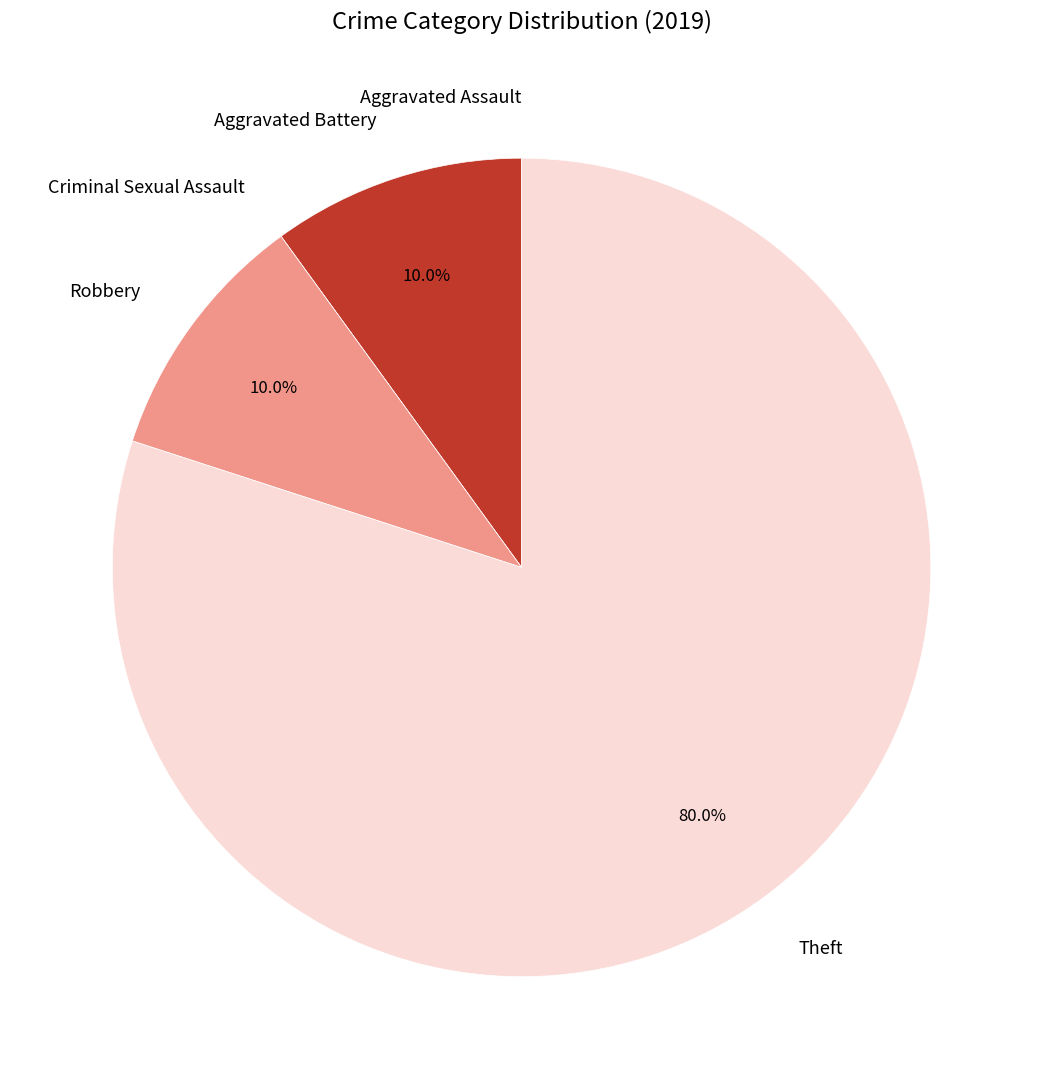

What is the ratio of the value at Aggravated Battery to the value at Robbery?

1.0